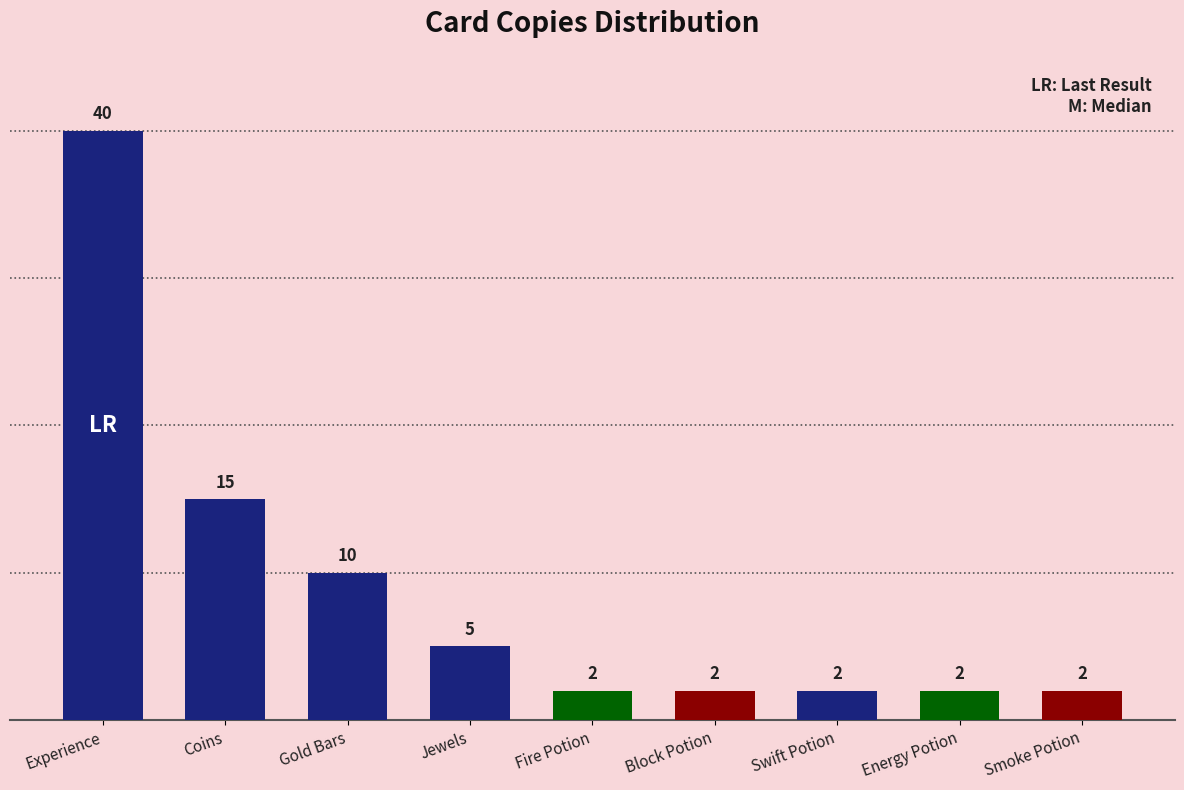

What is the difference between the second highest and second lowest values?

13